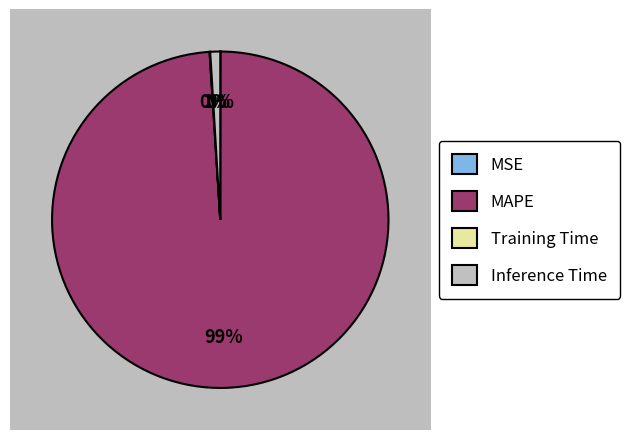

To the nearest percent, what is the difference between the MAPE and MSE slice percentages?

99%